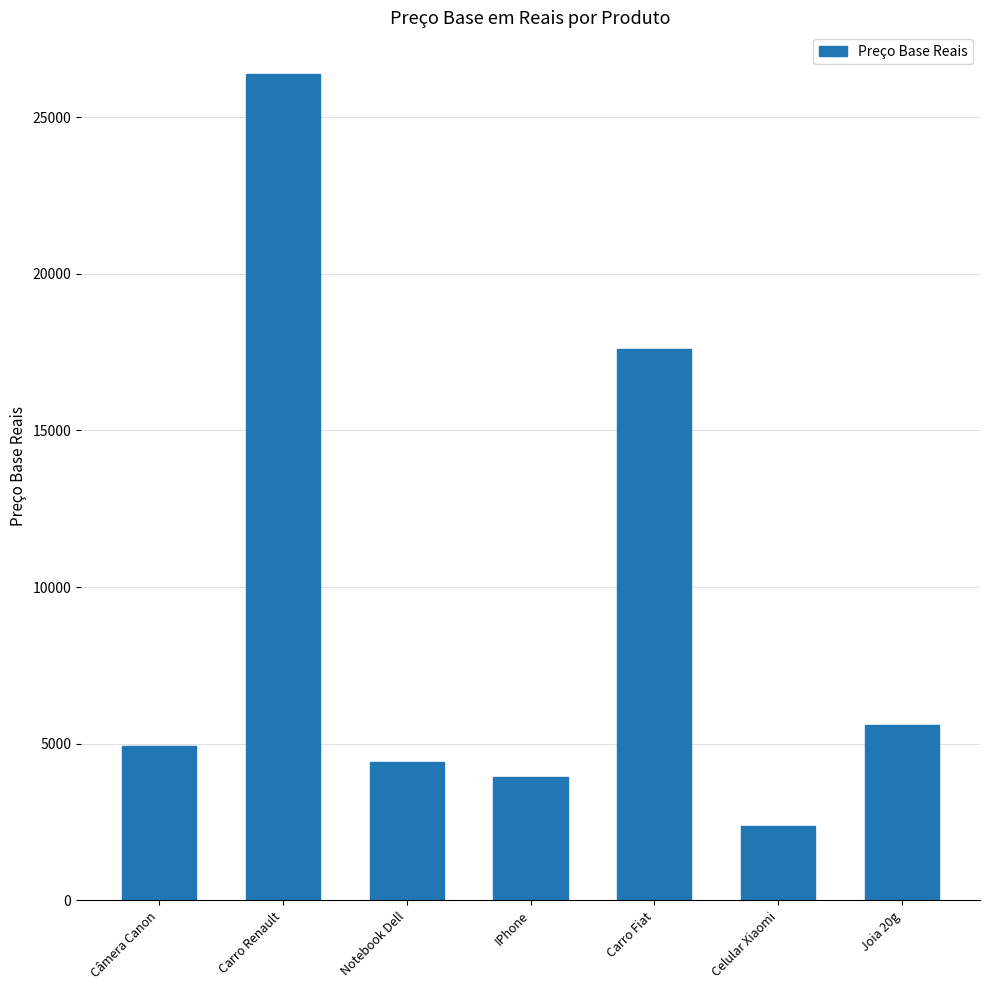

What is the change in value from Câmera Canon to IPhone?

-987.8